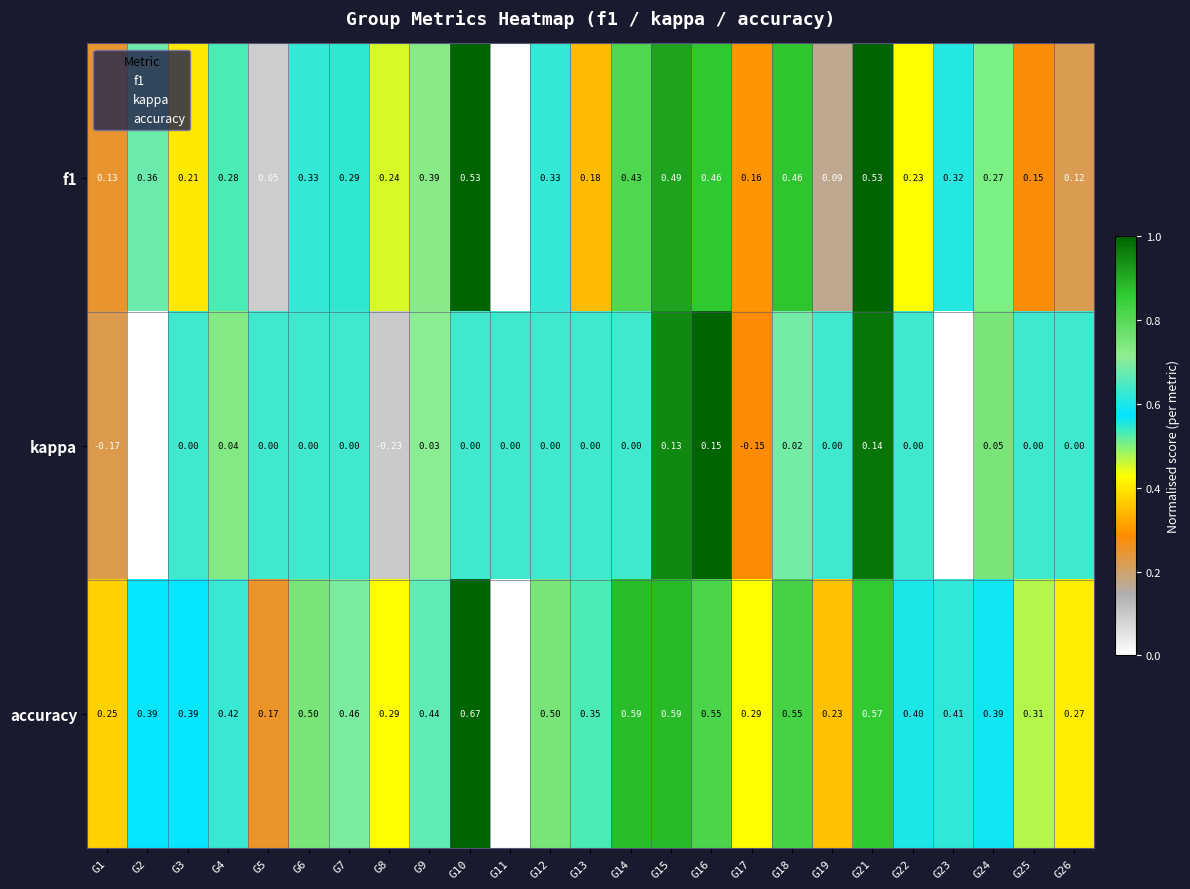

Between G3 and G5, which series saw the biggest shift?

accuracy